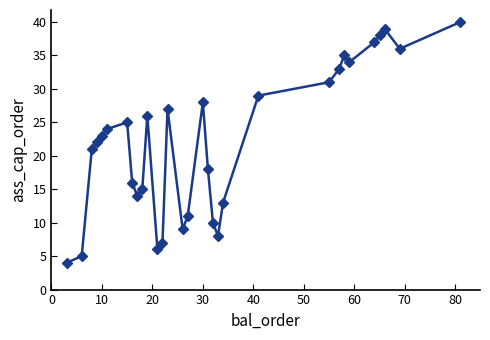

What is the difference between the maximum and minimum values?

36